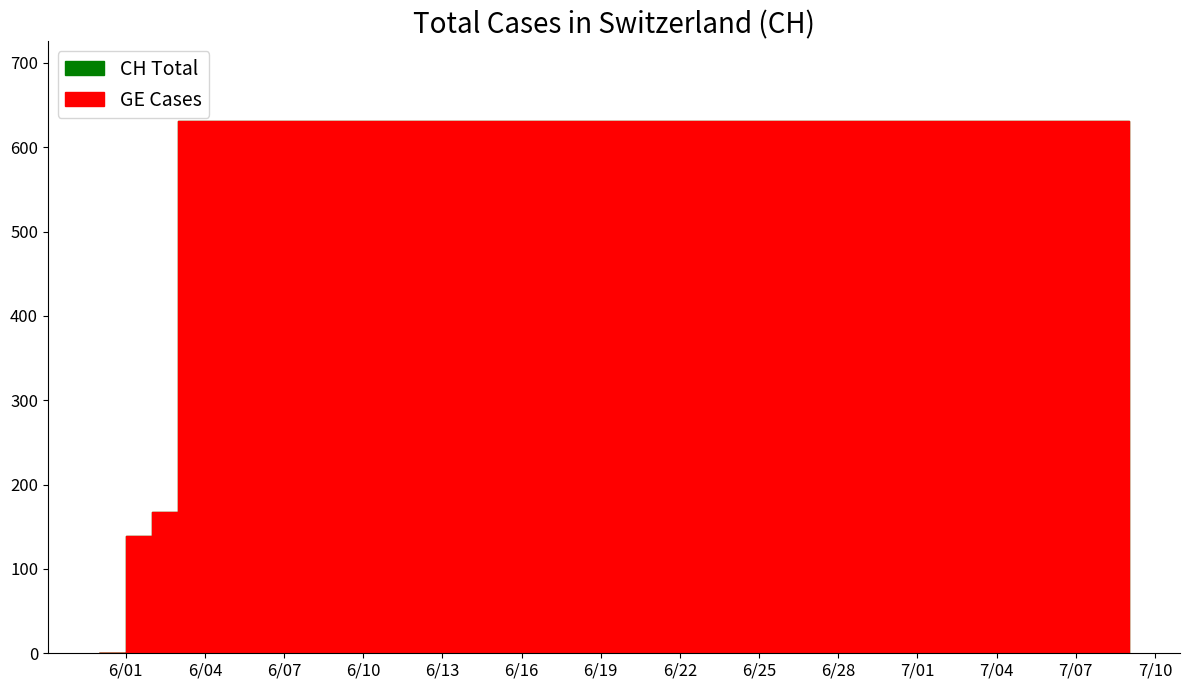

The CH series shows 984 at 2020-06-04. True or false?

False